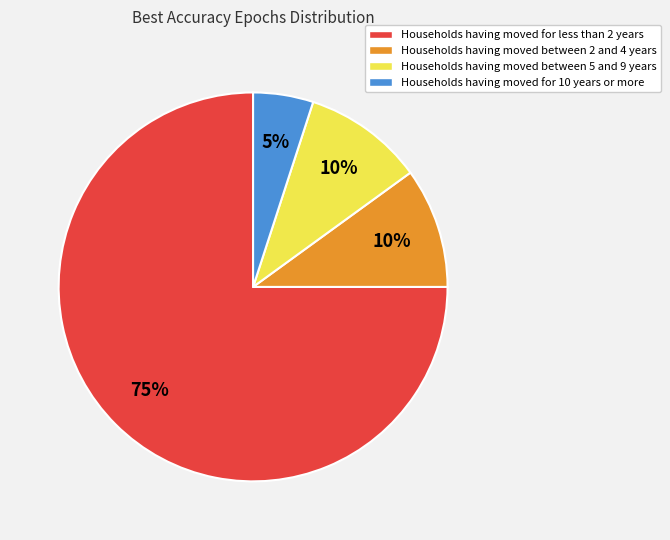

Does any single category account for the majority?

Yes